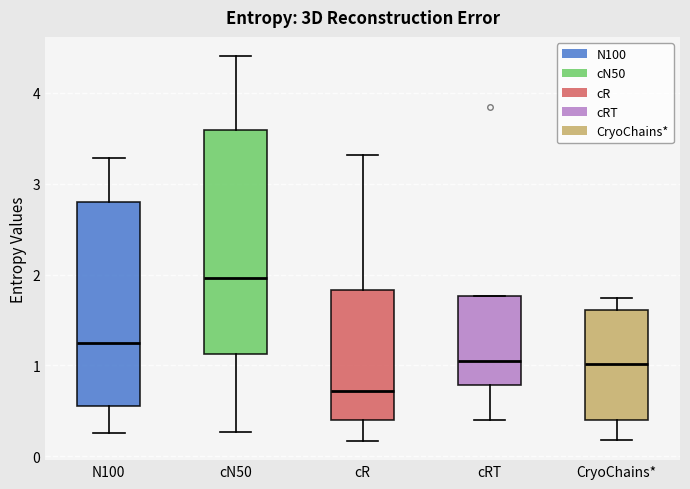

Reading left to right, read every box against the y-axis: the position of its median line, the range the box covers, and the ends of its whiskers. The values are not printed on the chart, so give them approximately, as read against the axis.

N100: median 1.2, box 0.6 to 2.8, whiskers 0.3 to 3.3
cN50: median 2.0, box 1.1 to 3.6, whiskers 0.3 to 4.4
cR: median 0.7, box 0.4 to 1.8, whiskers 0.2 to 3.3
cRT: median 1.0, box 0.8 to 1.8, whiskers 0.4 to 1.8
CryoChains*: median 1.0, box 0.4 to 1.6, whiskers 0.2 to 1.7